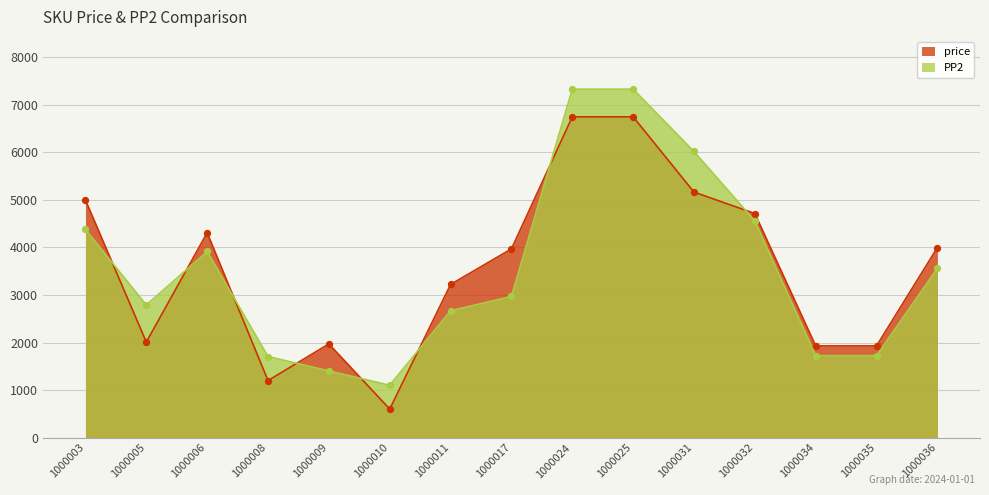

Which series reaches the maximum Y coordinate?

PP2